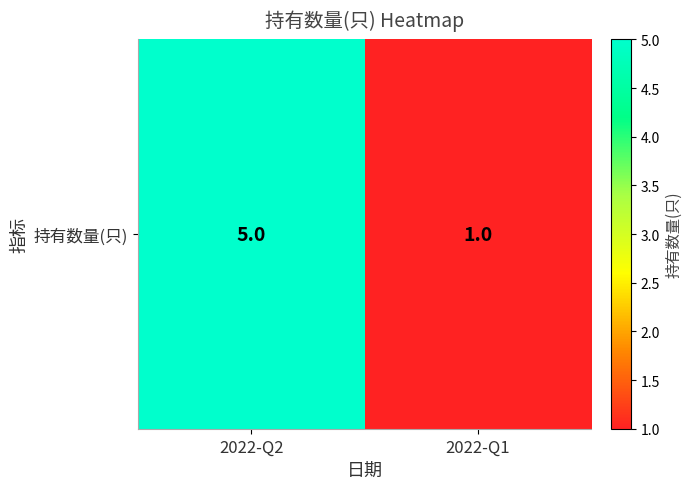

The value at 2022-Q1 is 1. True or false?

True